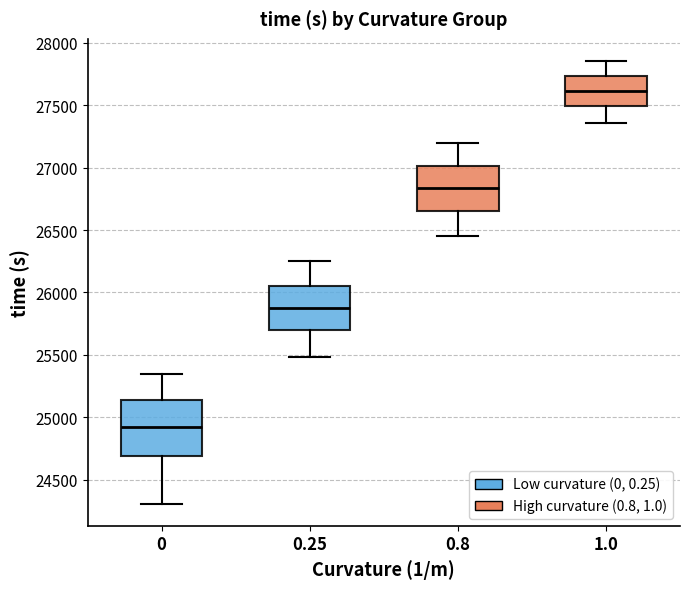

Which box is the tallest, from its lower edge to its upper edge?

0